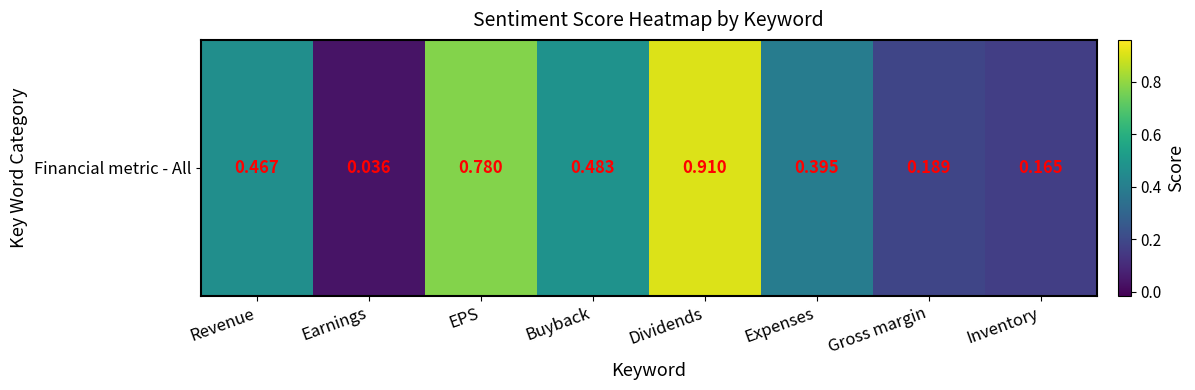

Reading left to right, extract all data points from this chart.

0.5	0.0	0.8	0.5	0.9	0.4	0.2	0.2